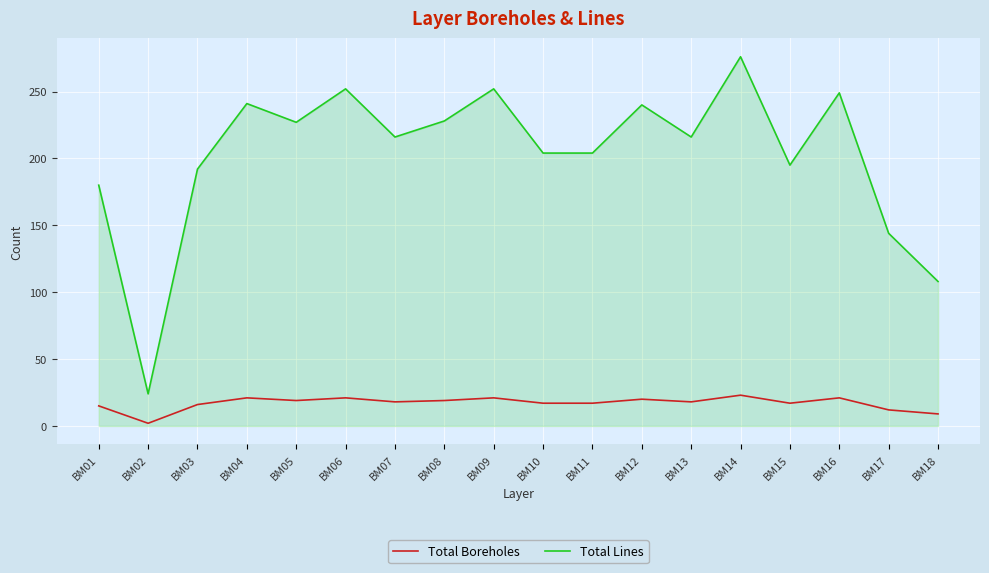

Rank the series by their average value, from lowest to highest.

Total Boreholes, Total Lines